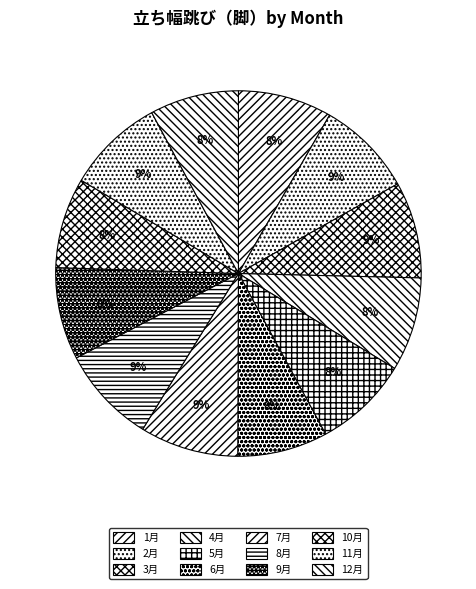

To the nearest percent, what is the difference between the largest and smallest slice percentages?

1%